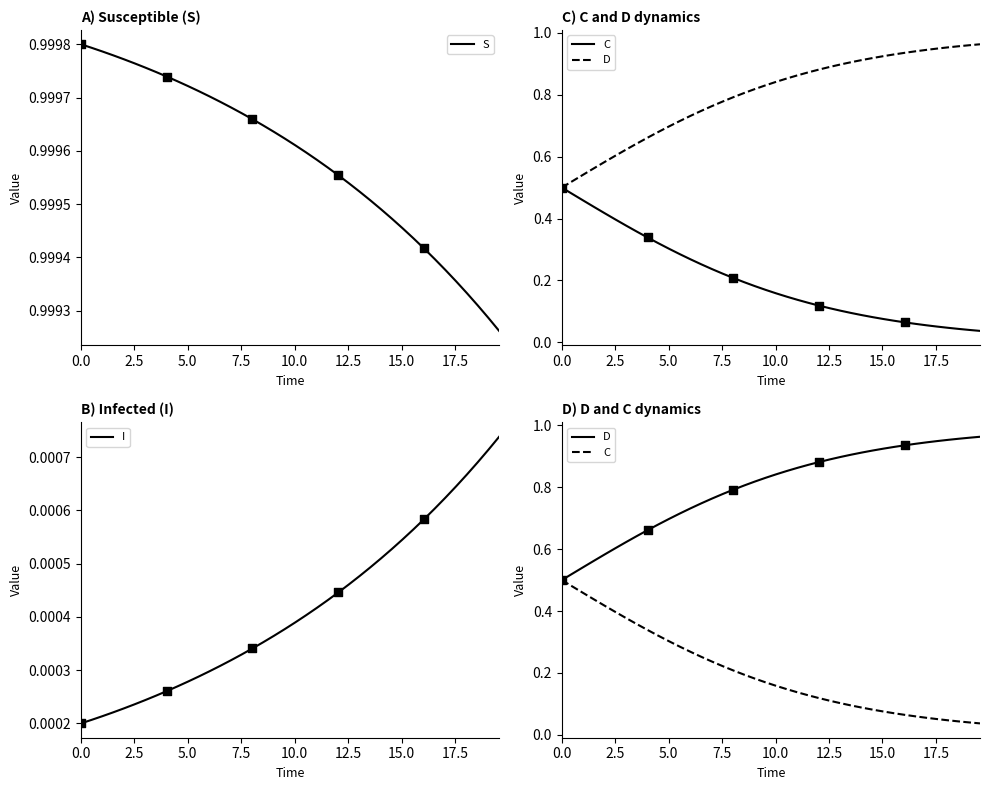

At how many categories does at least one series exceed 0?

40